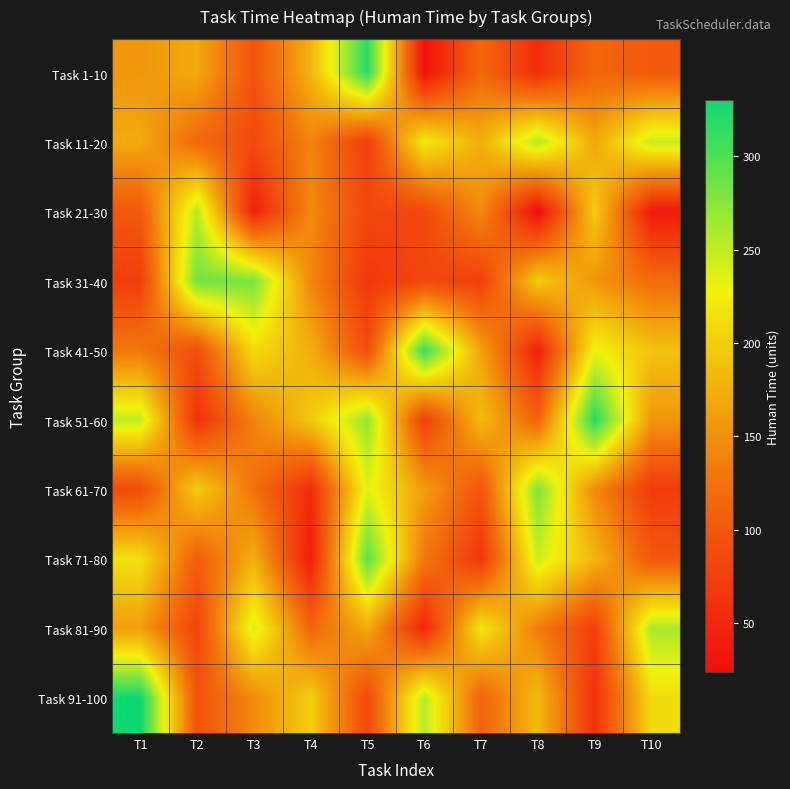

How many distinct data groups are displayed?

10